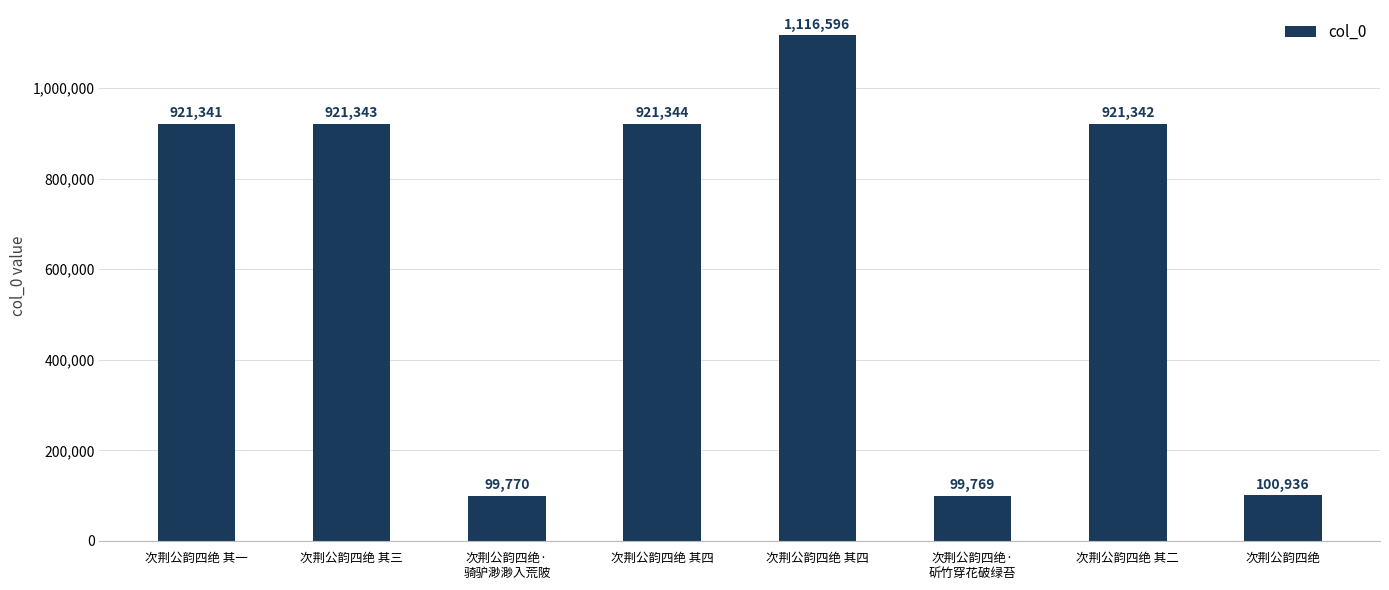

The chart shows a value of 921343 at 次荆公韵四绝 其三. True or false?

True